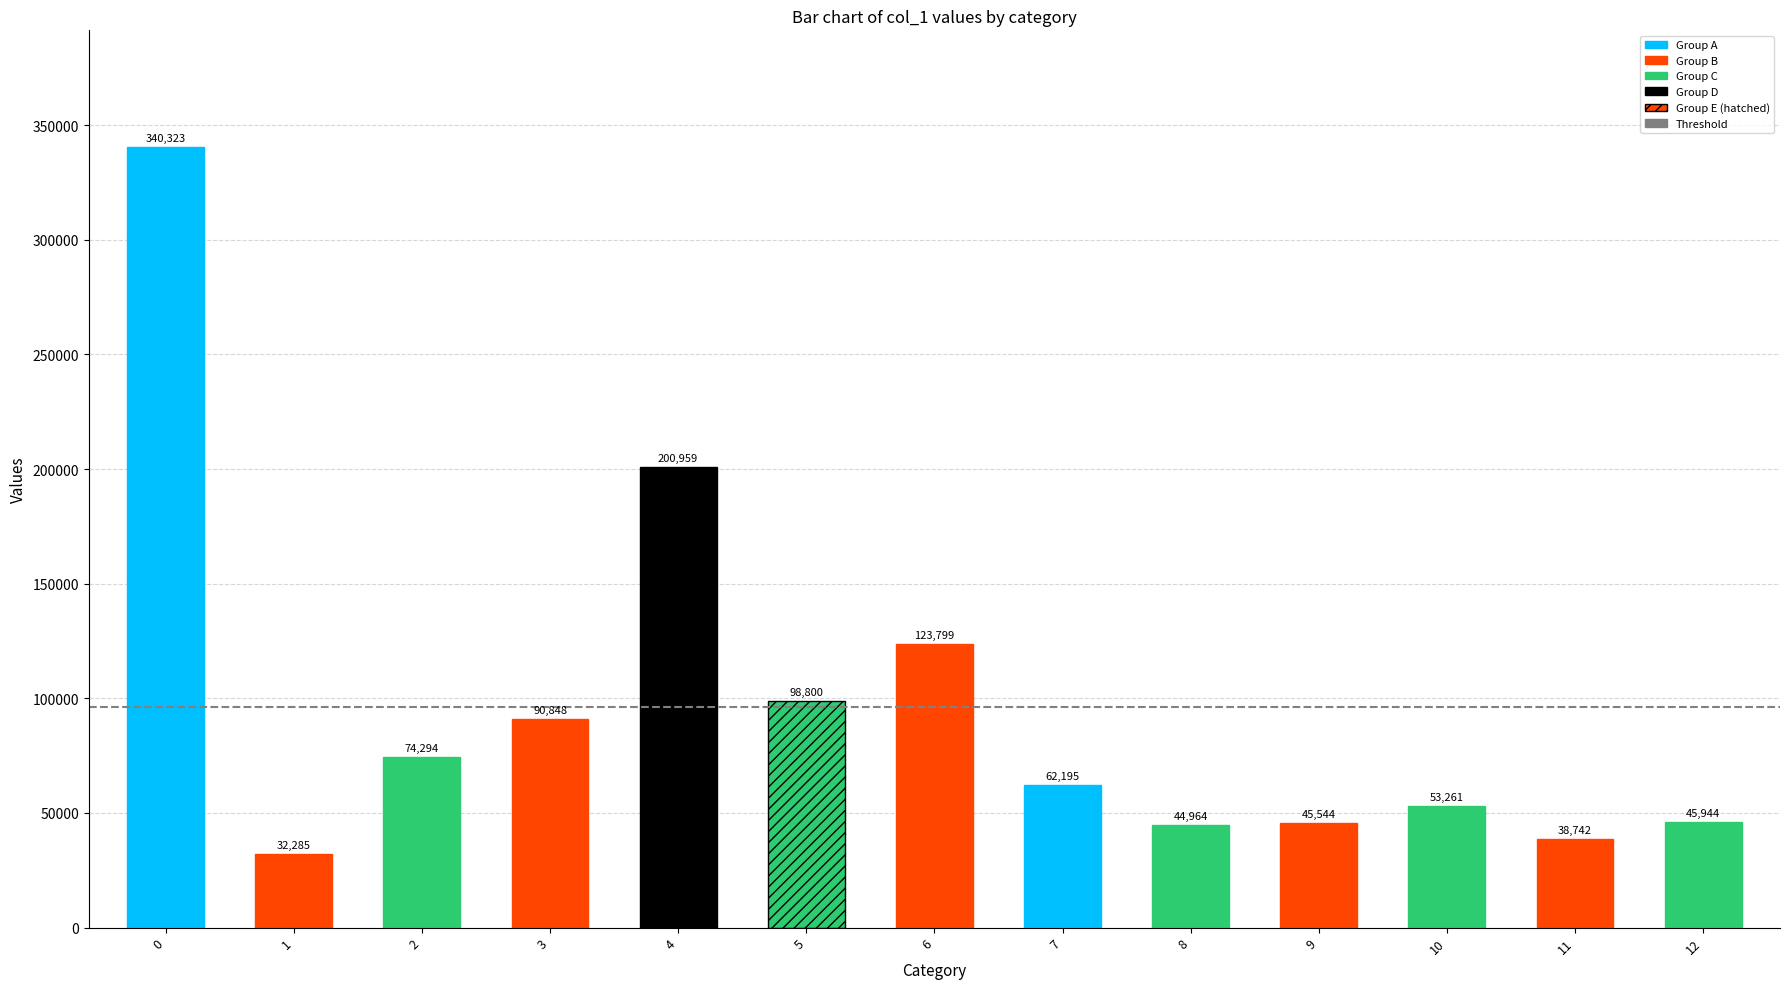

Approximately how many times larger is the value at 7 compared to 2?

0.8